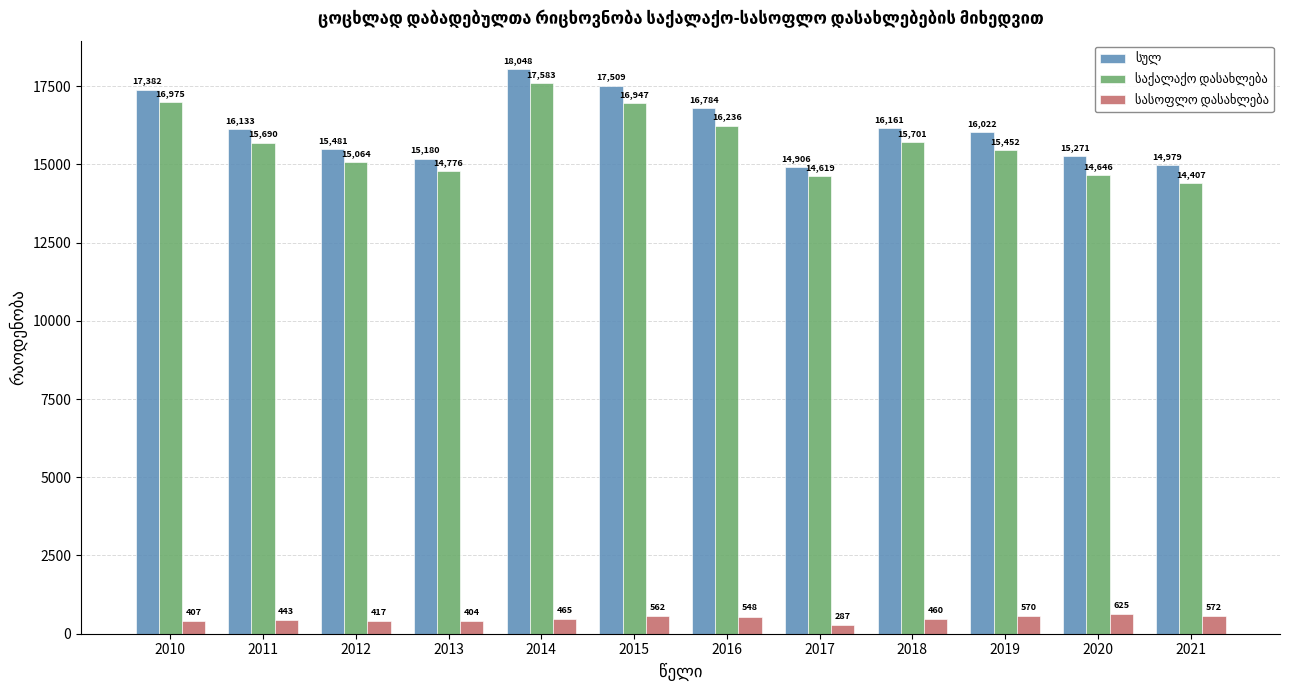

How many groups of bars are there?

12